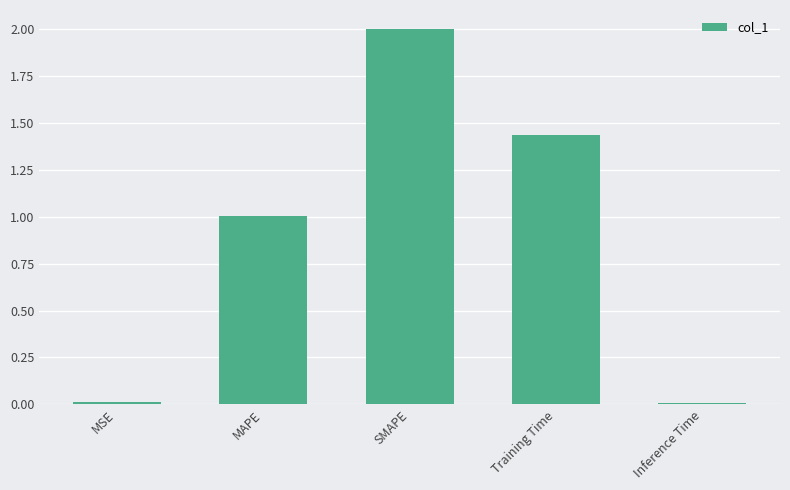

Which label corresponds to the largest value in the chart?

SMAPE